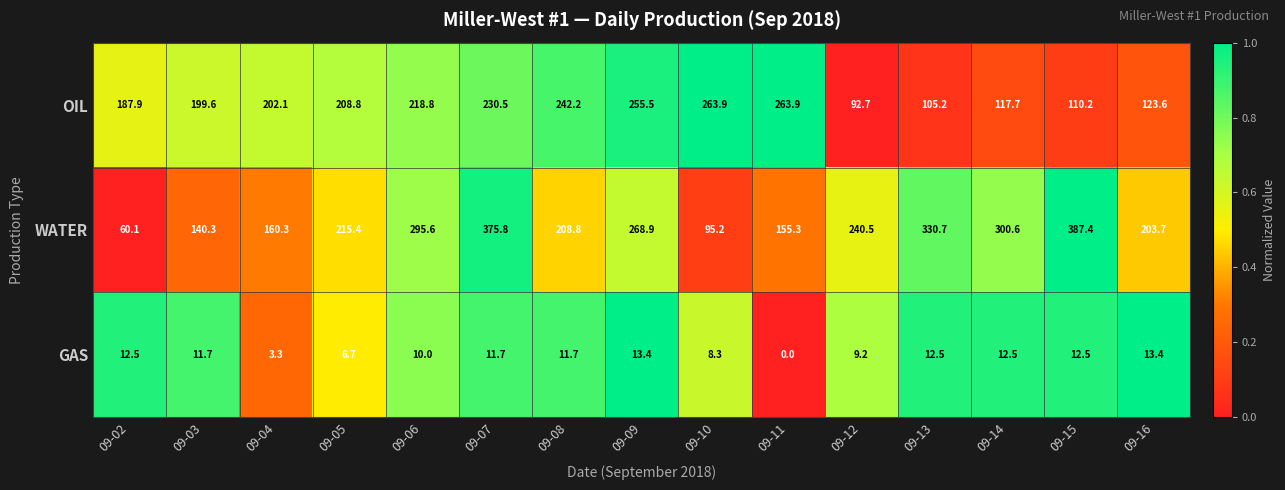

Rank the series by their average value, from lowest to highest.

GAS, OIL, WATER